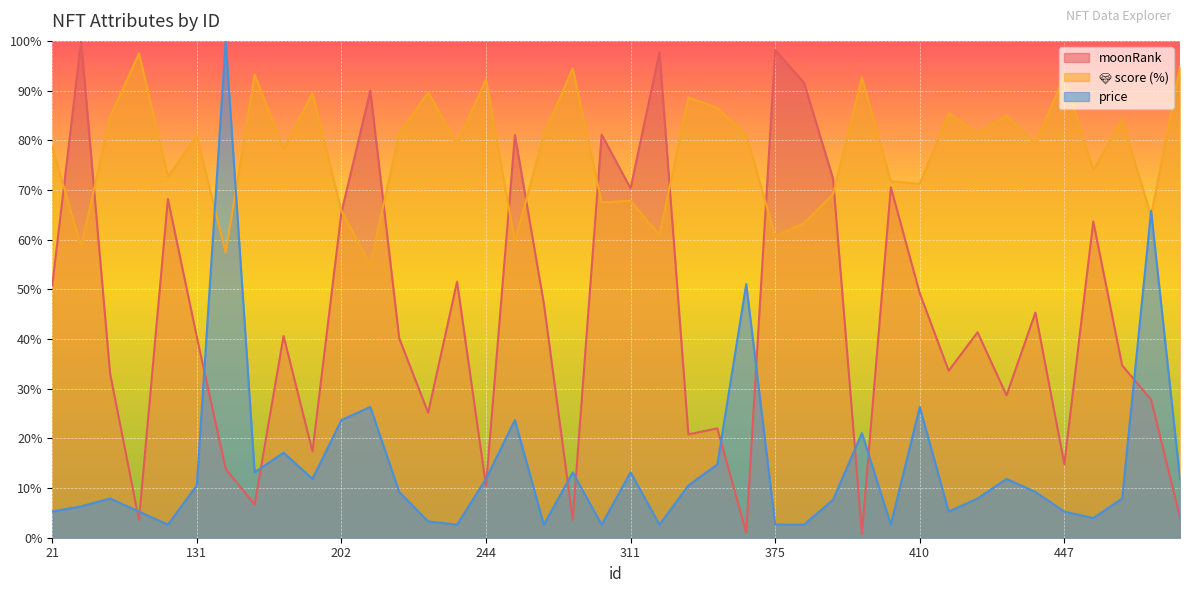

How many lines are shown in the chart?

3